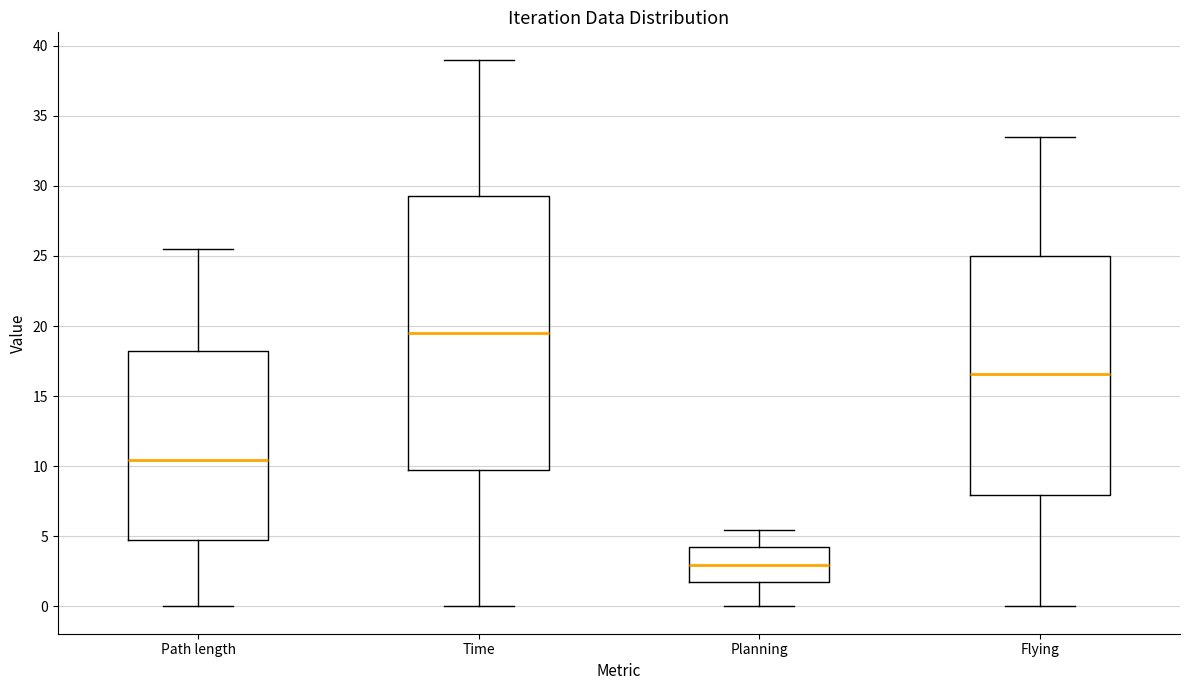

Where does the upper whisker of the box for Path length end on the y-axis? The values are not printed on the chart, so give them approximately, as read against the axis.

25.5